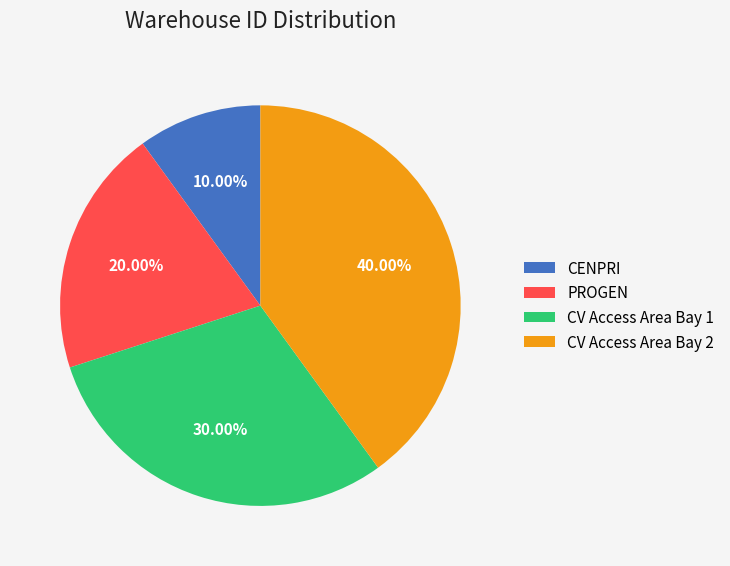

Which category has the smallest portion of the pie?

CENPRI